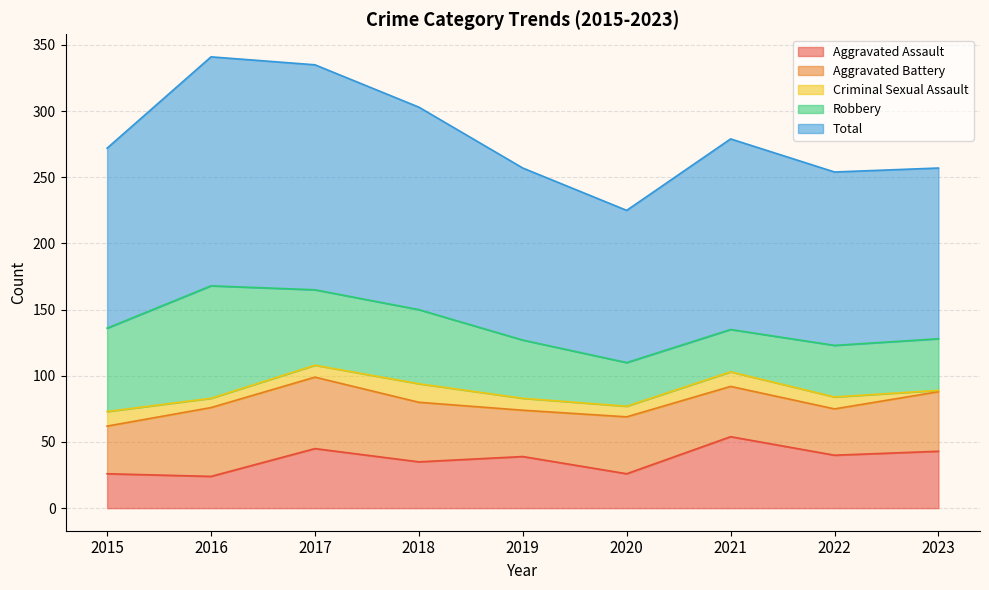

Reading left to right, what are all the values shown in this chart?

Aggravated Assault: 2015=26	2016=24	2017=45	2018=35	2019=39	2020=26	2021=54	2022=40	2023=43
Aggravated Battery: 2015=36	2016=52	2017=54	2018=45	2019=35	2020=43	2021=38	2022=35	2023=45
Criminal Sexual Assault: 2015=11	2016=7	2017=9	2018=14	2019=9	2020=8	2021=11	2022=9	2023=1
Robbery: 2015=63	2016=85	2017=57	2018=56	2019=44	2020=33	2021=32	2022=39	2023=39
Total: 2015=136	2016=173	2017=170	2018=153	2019=130	2020=115	2021=144	2022=131	2023=129